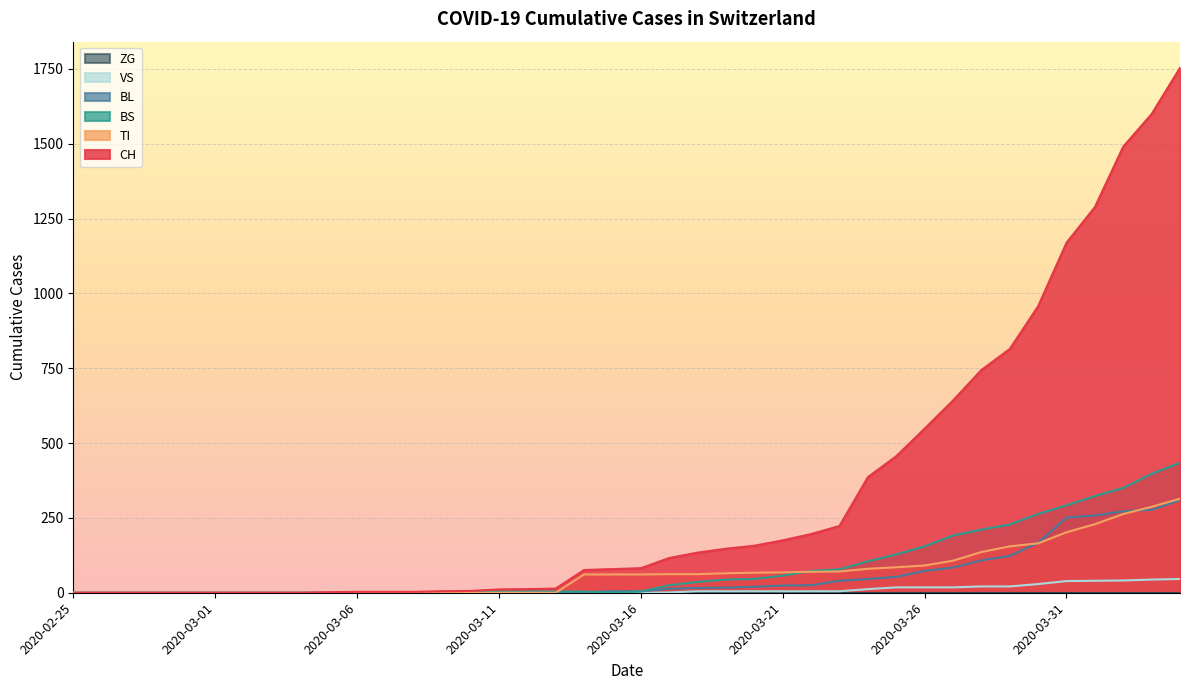

The value of VS at 2020-02-25 is 0. True or false?

True